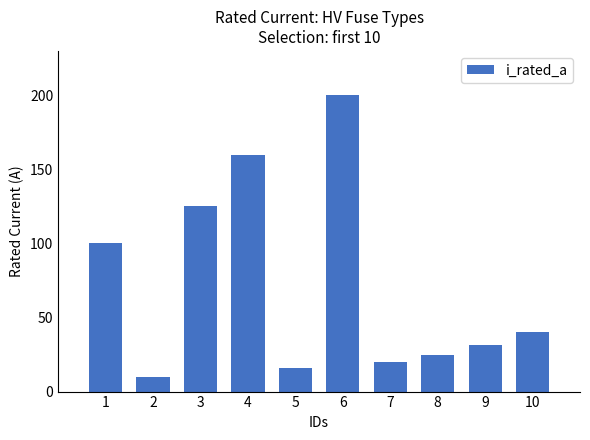

What is the sum of all values?

727.5